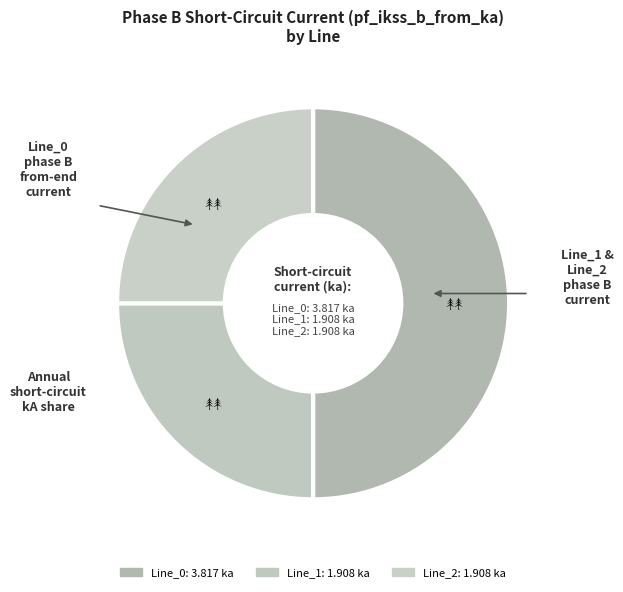

Which slice is the largest?

Line_0